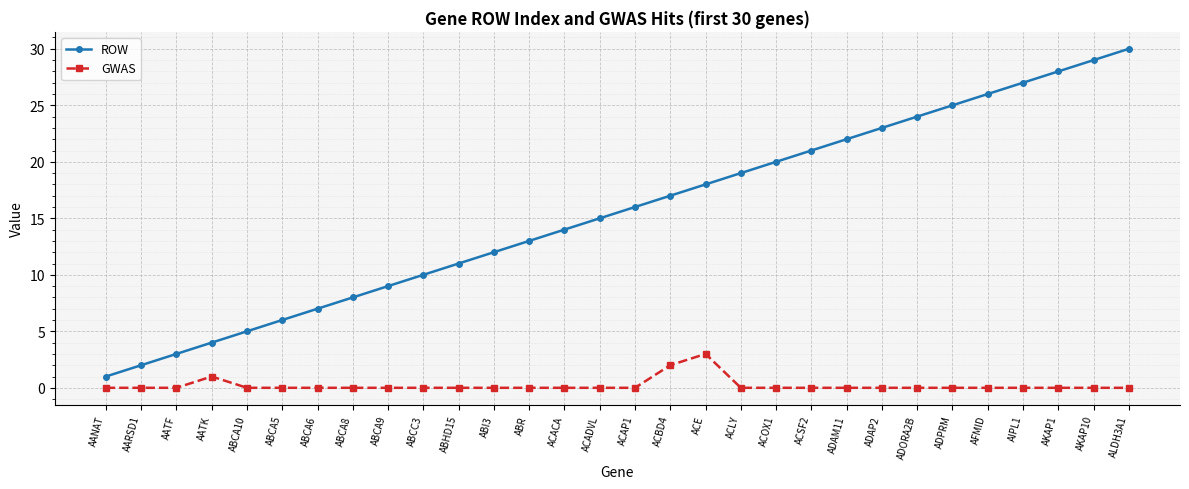

Rank the series by their average value, from highest to lowest.

ROW, GWAS